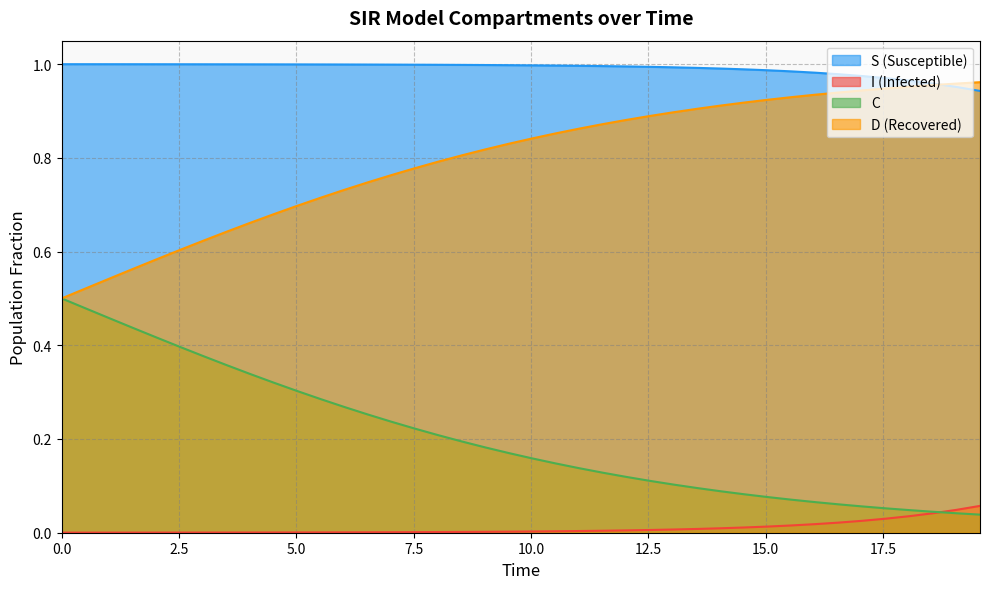

Rank the series by their average value, from highest to lowest.

S (Susceptible), D (Recovered), C, I (Infected)